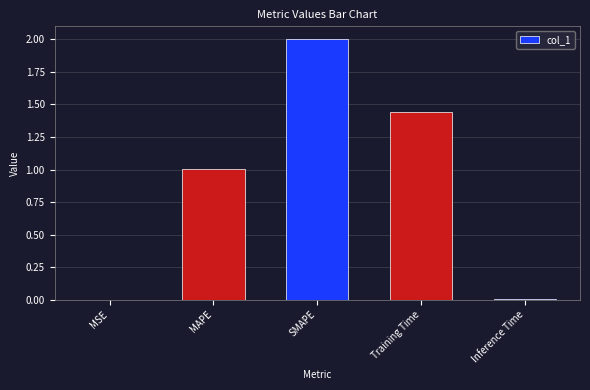

What is the change in value from MAPE to SMAPE?

+1.0